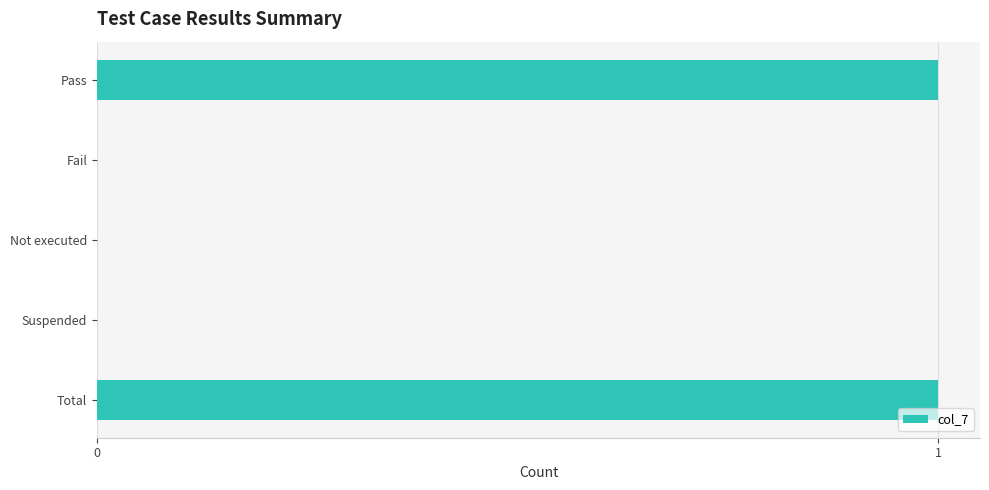

True or false: the data shows 0 at Not executed.

True